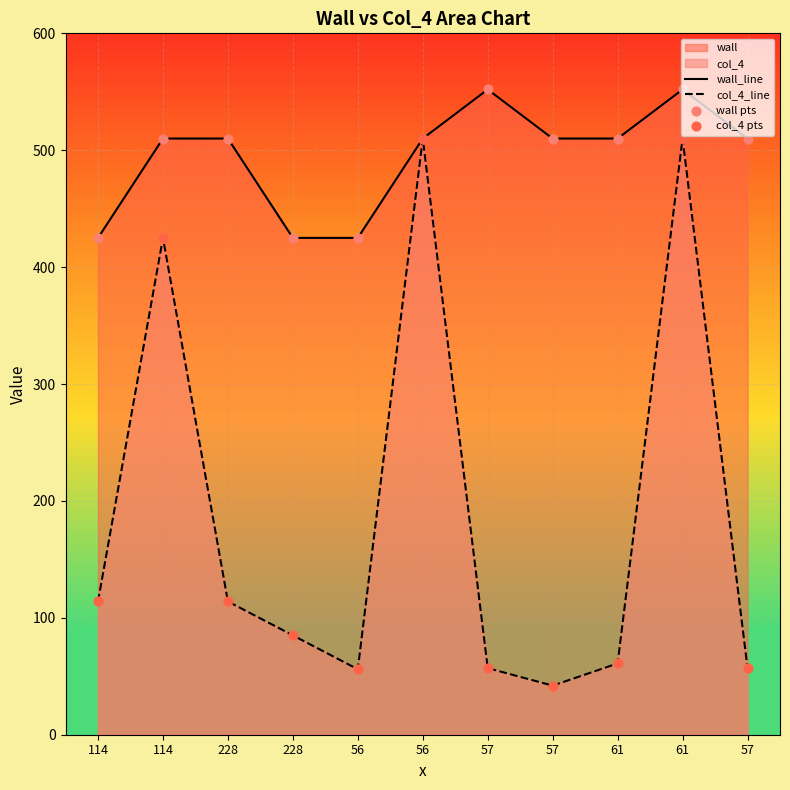

Which series reaches the minimum Y coordinate?

col_4_line